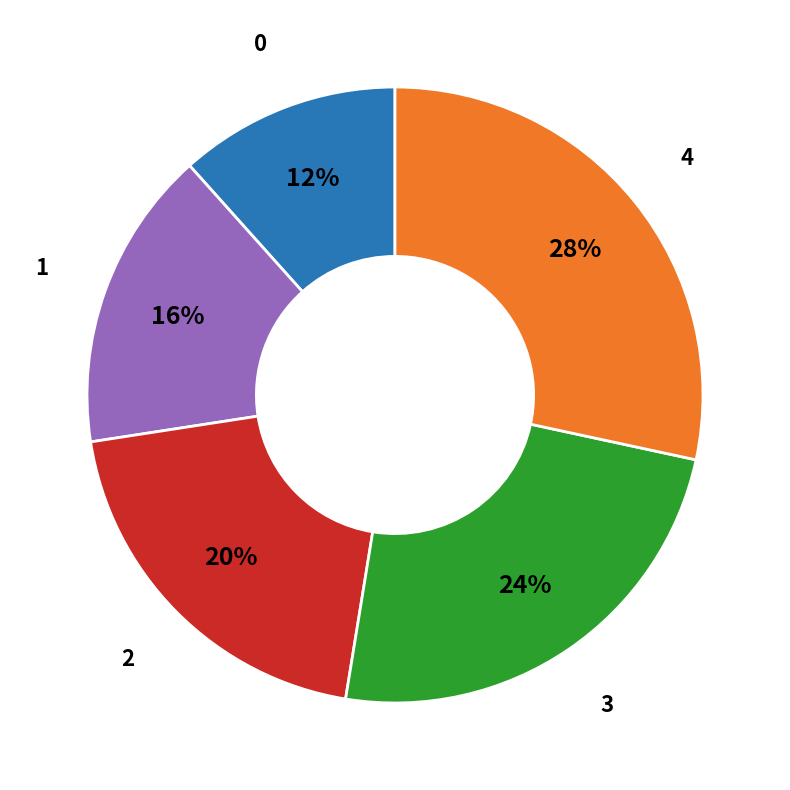

To the nearest percent, what is the difference between the 3 and 1 slice percentages?

8%